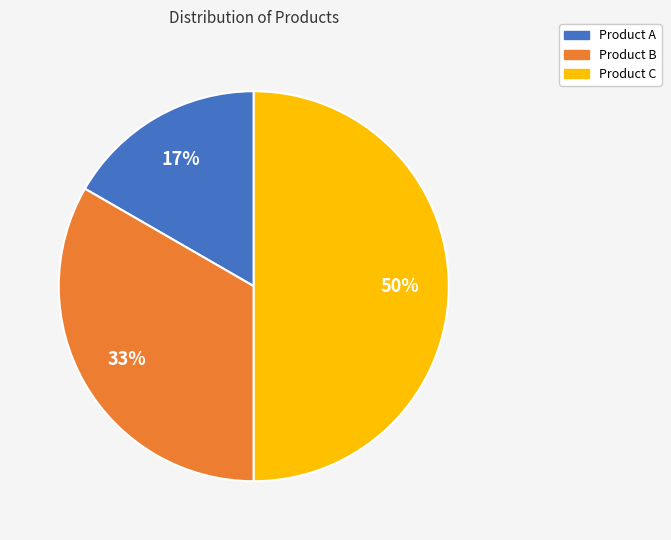

To the nearest percent, what portion does Product C represent?

50%